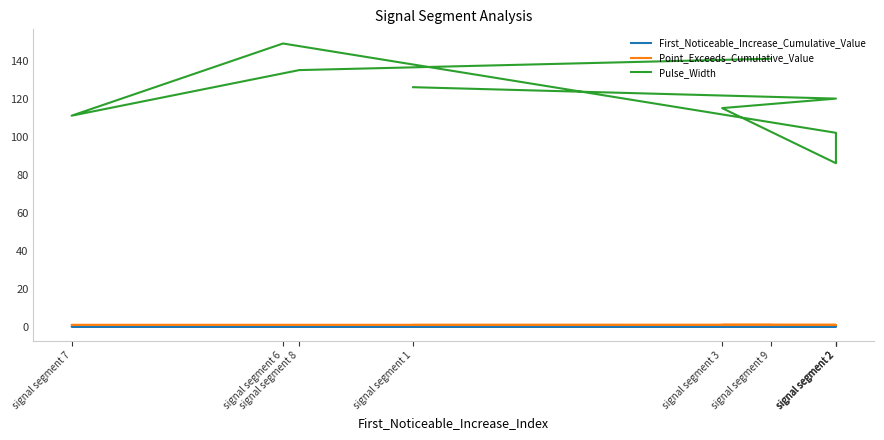

At how many categories does at least one series exceed 95?

8